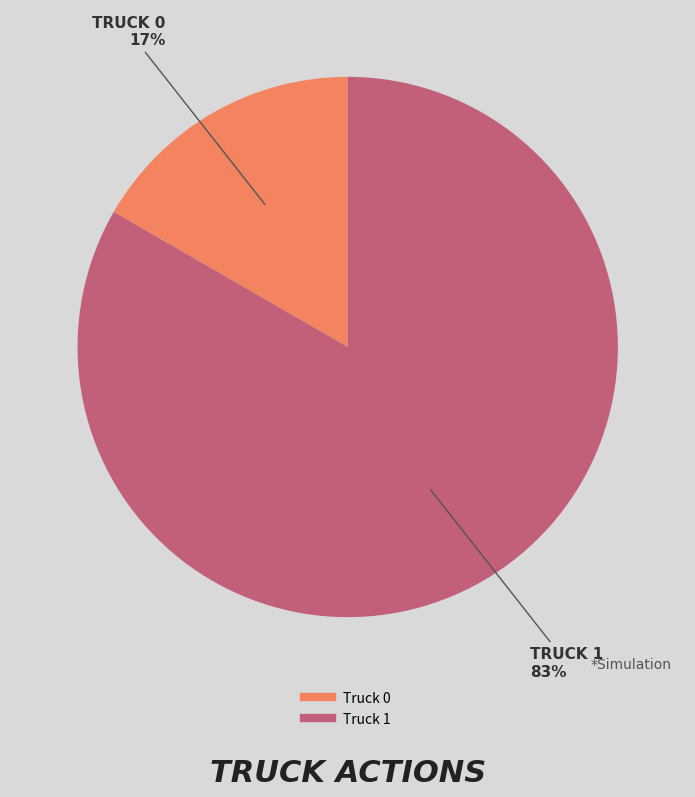

Is it true that Truck 1 is 70% of the pie?

False